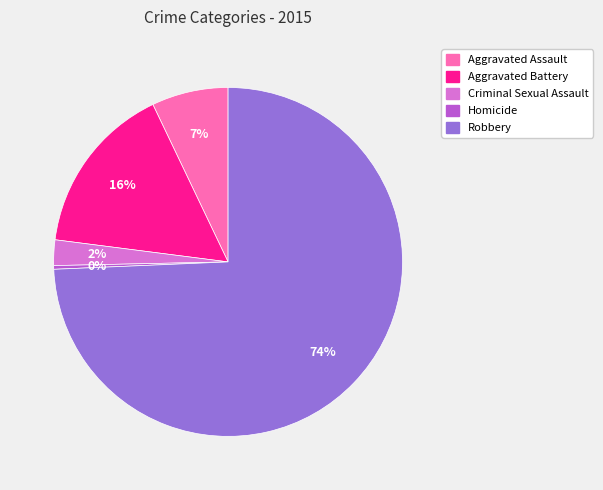

Between Criminal Sexual Assault and Aggravated Battery, which is larger?

Aggravated Battery